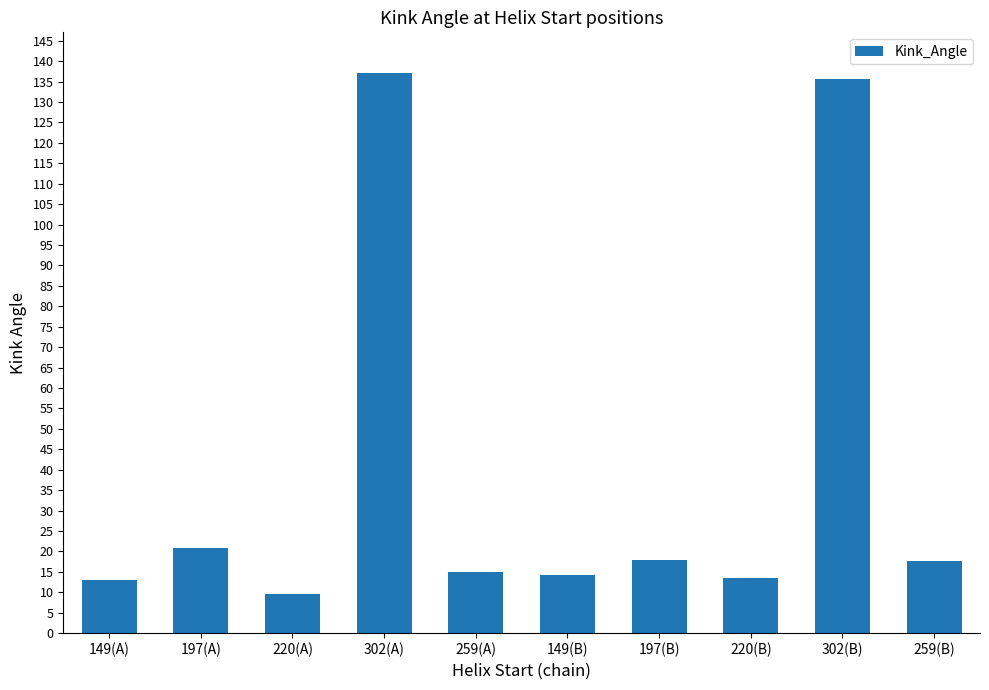

Where is the data nearest to the value 73?

197(A)